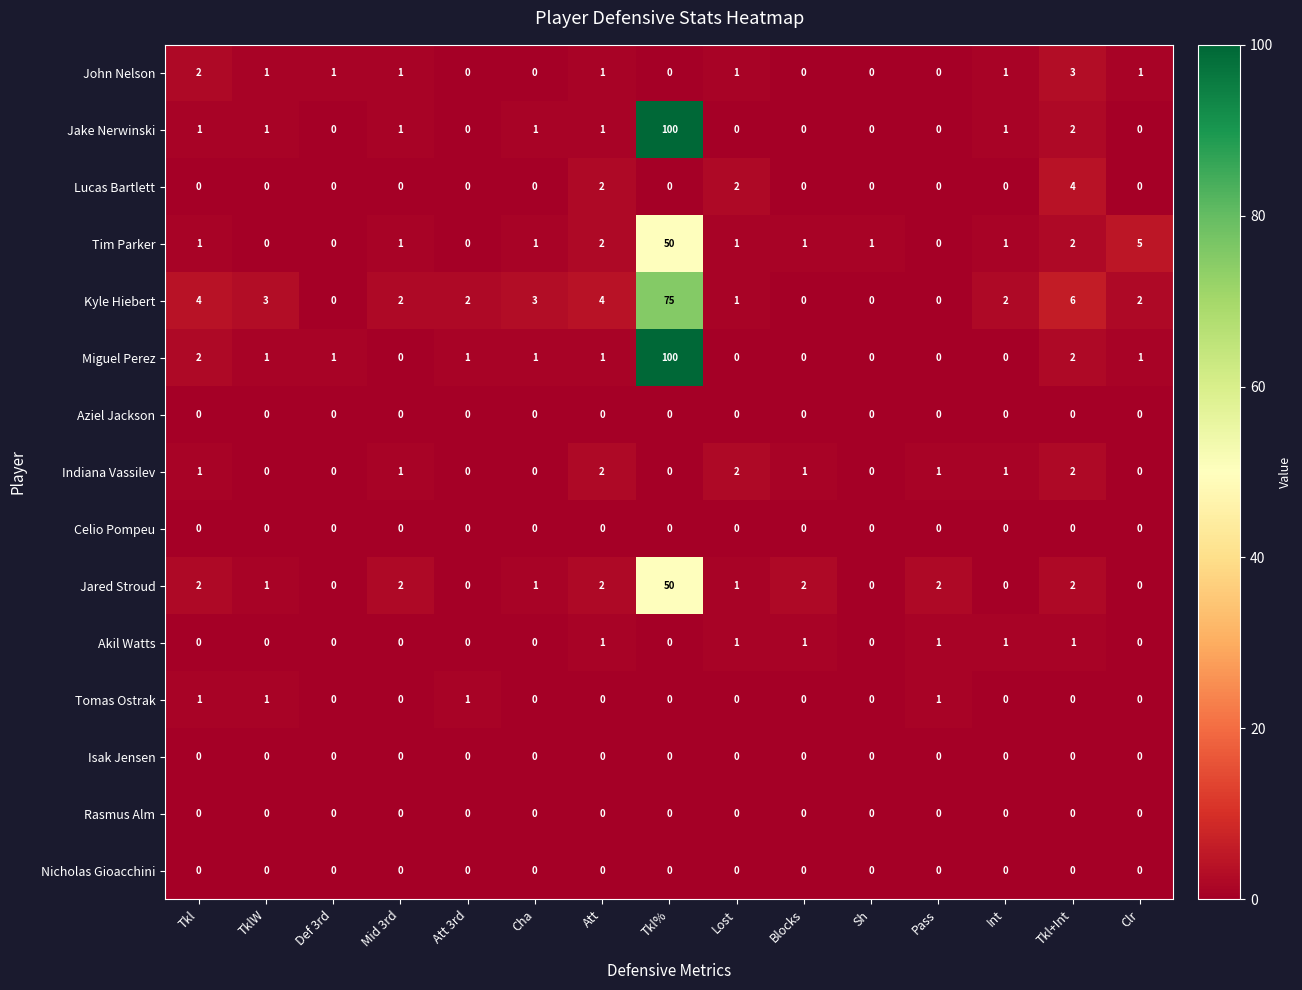

What is the difference between the highest and lowest values at TklW?

3